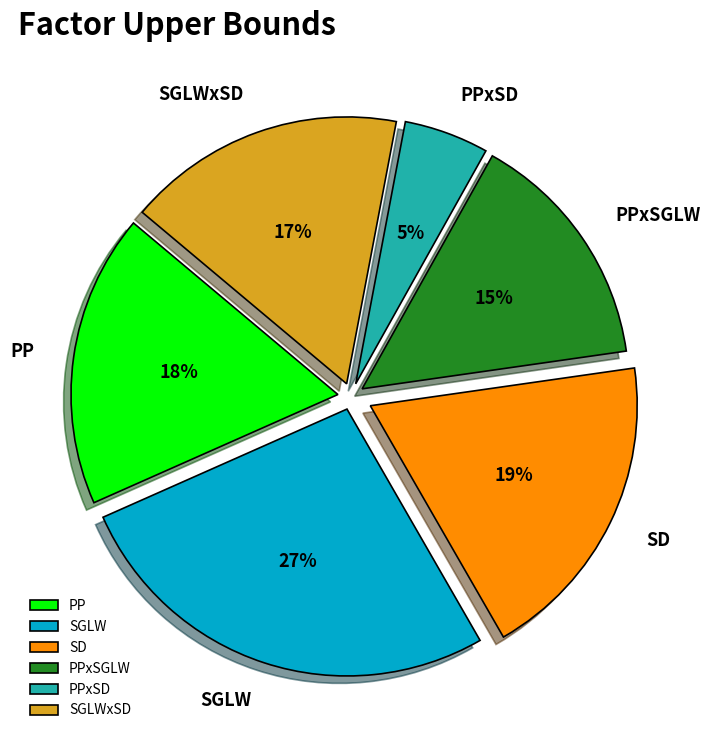

Is SGLWxSD the majority of the pie?

No